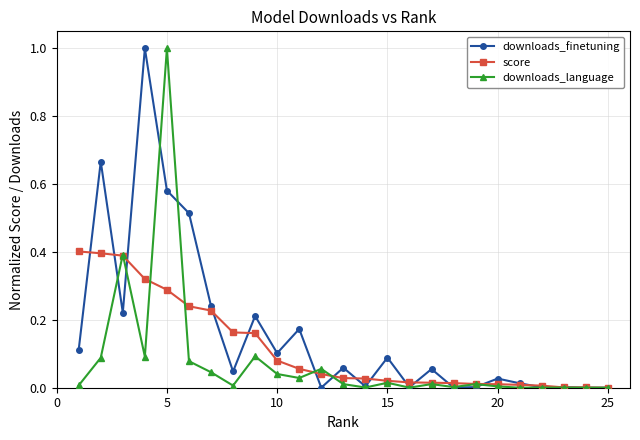

Which series has the largest total across all categories?

downloads_finetuning